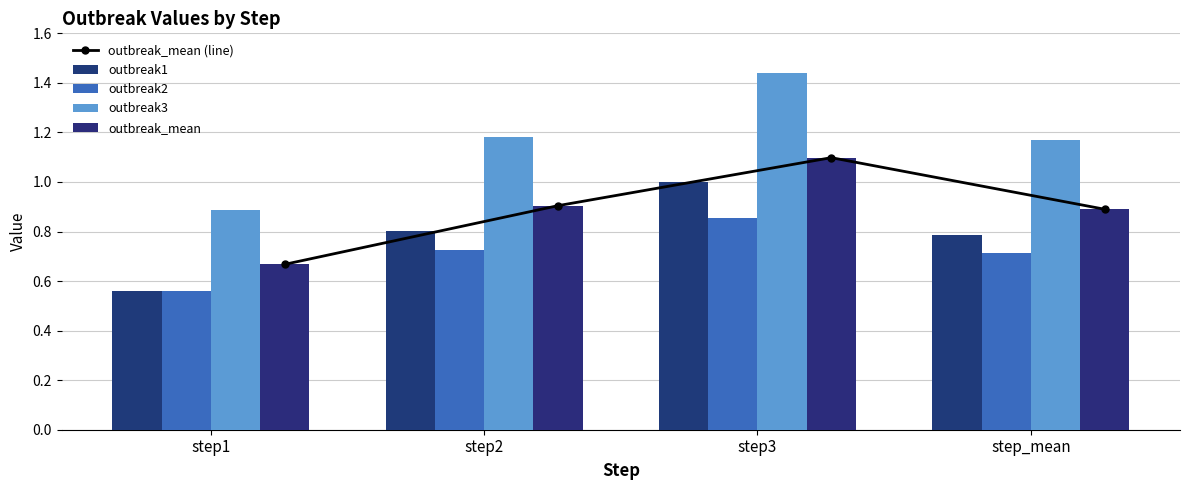

What is the maximum value for outbreak3?

1.4